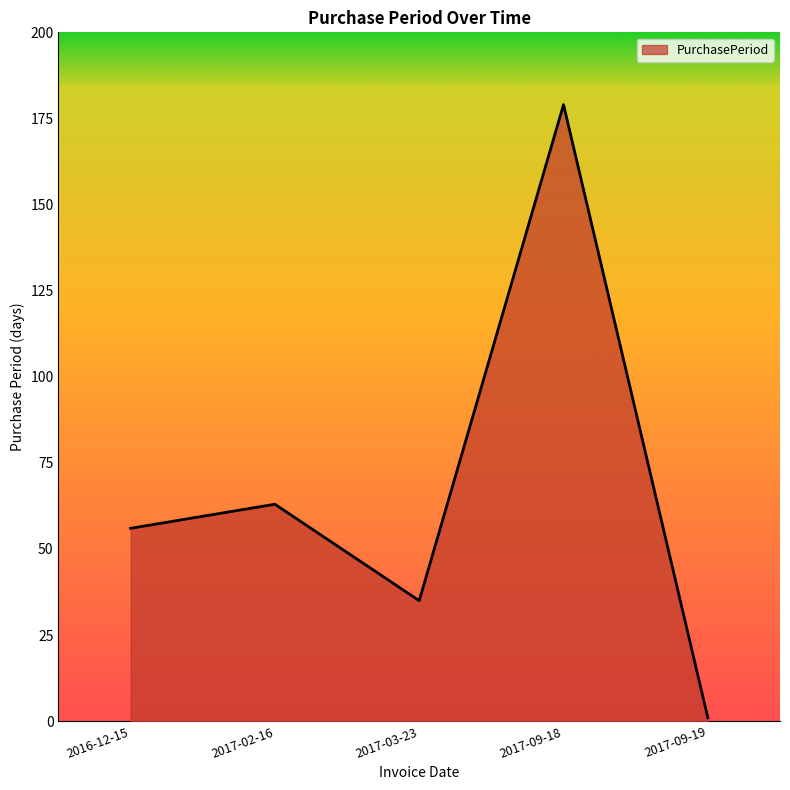

How many lines are shown in the chart?

1